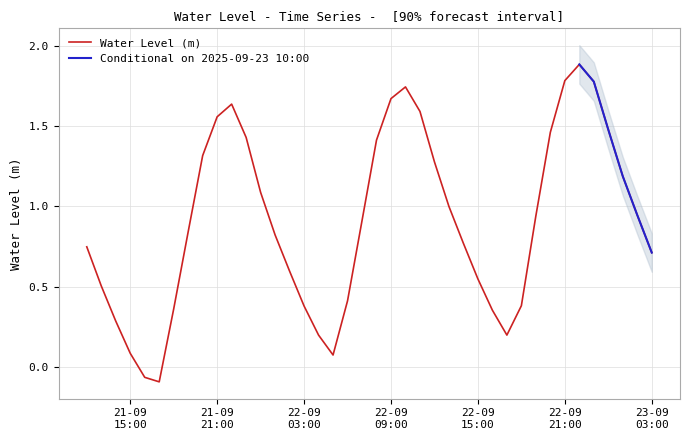

Read the value at 2025-09-22 10:00:00.

1.7